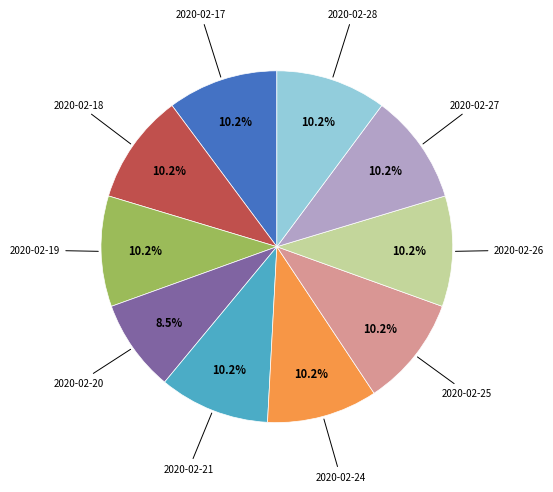

Is there any slice that represents more than half of the pie?

No